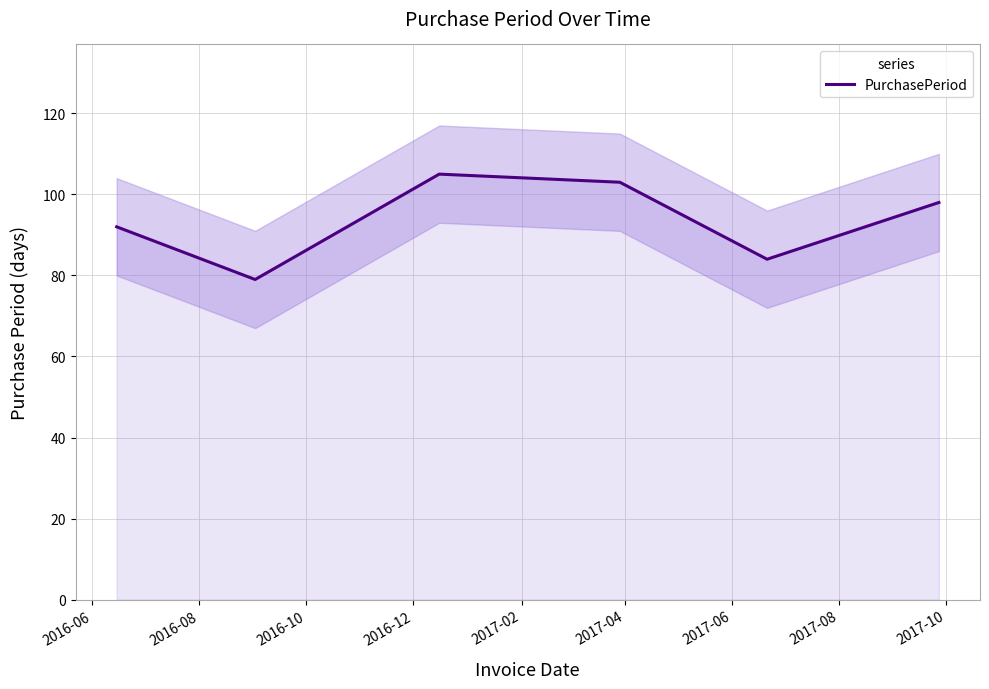

What is the highest value of the PurchasePeriod series?

105